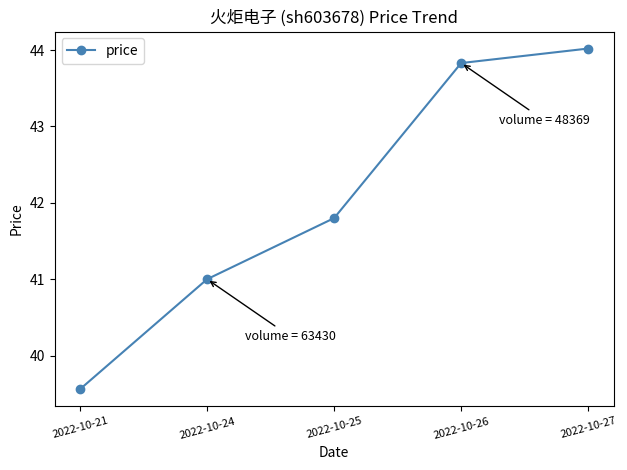

True or false: the data shows 25.1 at 2022-10-21.

False